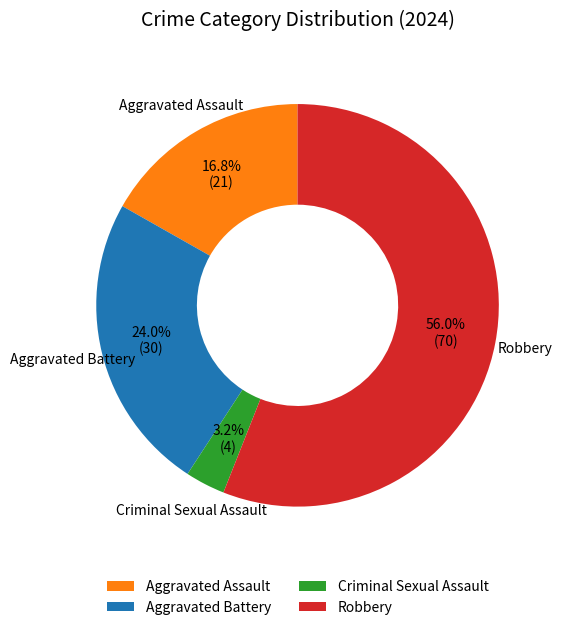

Is it true that Aggravated Battery is 16% of the pie?

False